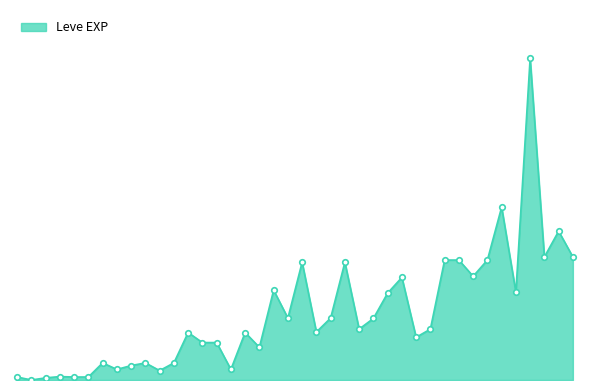

What is the difference between the maximum and second lowest values?

67280